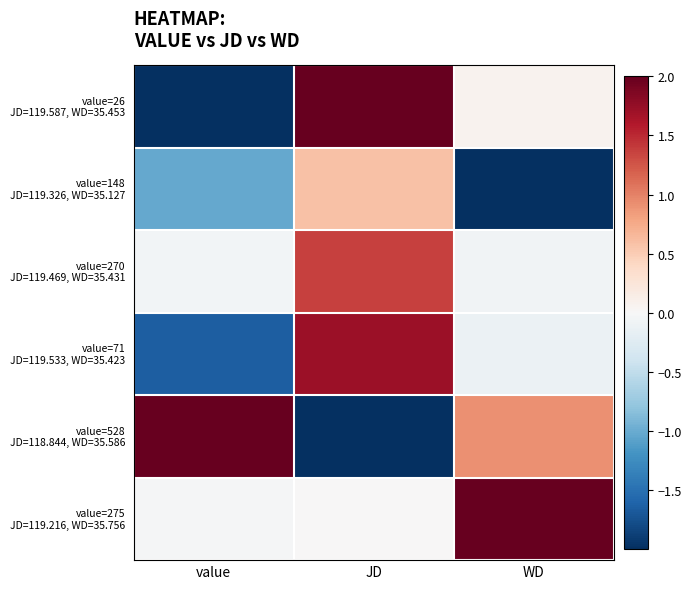

At which category is the sum across all series the highest?

JD